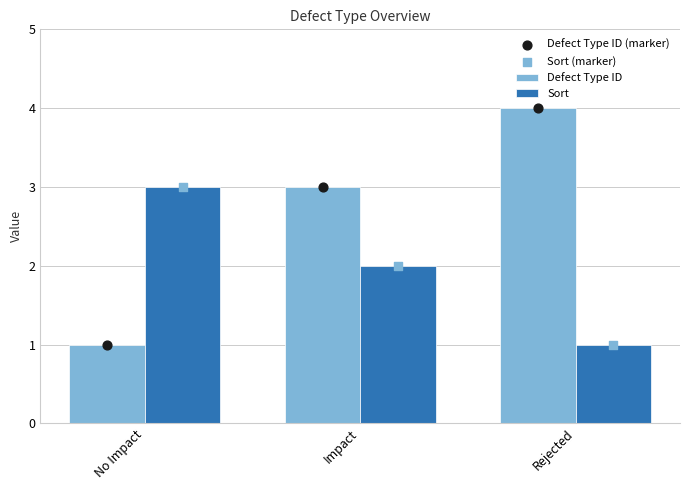

What are all the series names shown in the legend?

Defect Type ID, Sort, Defect Type ID (marker), Sort (marker)